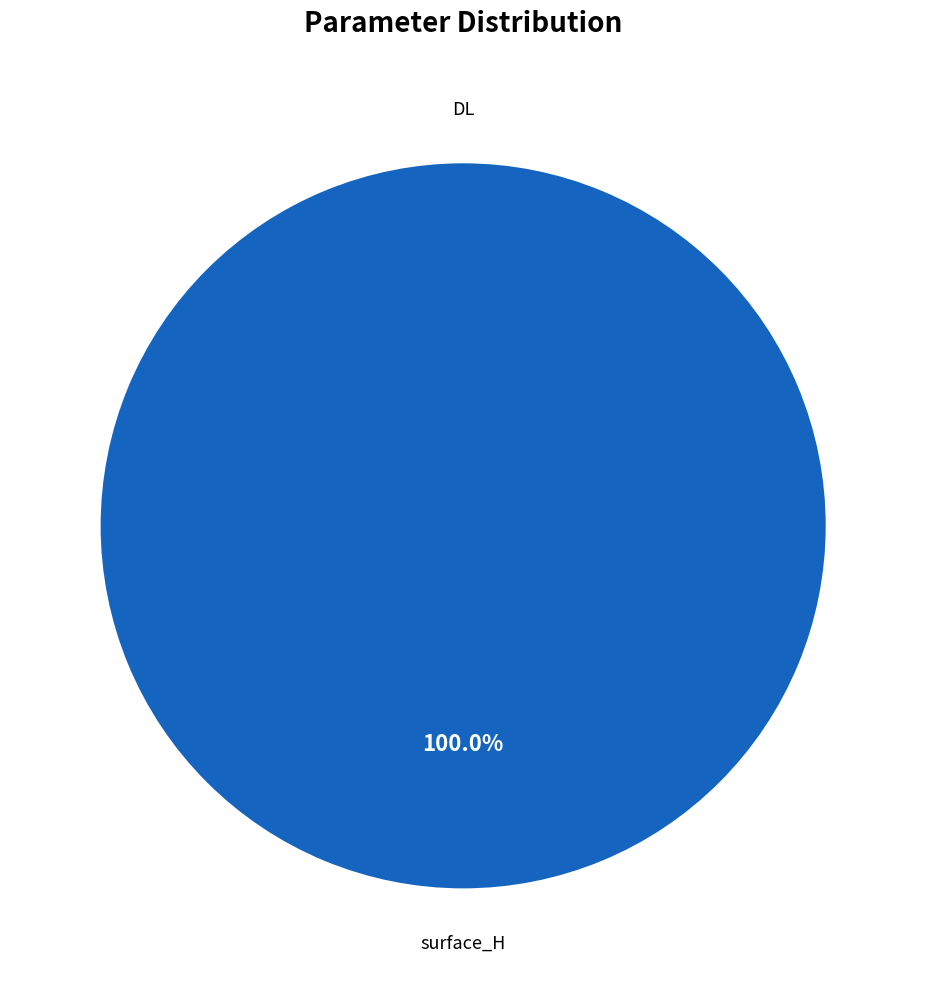

What is the total percentage of surface_H and DL?

100.0%